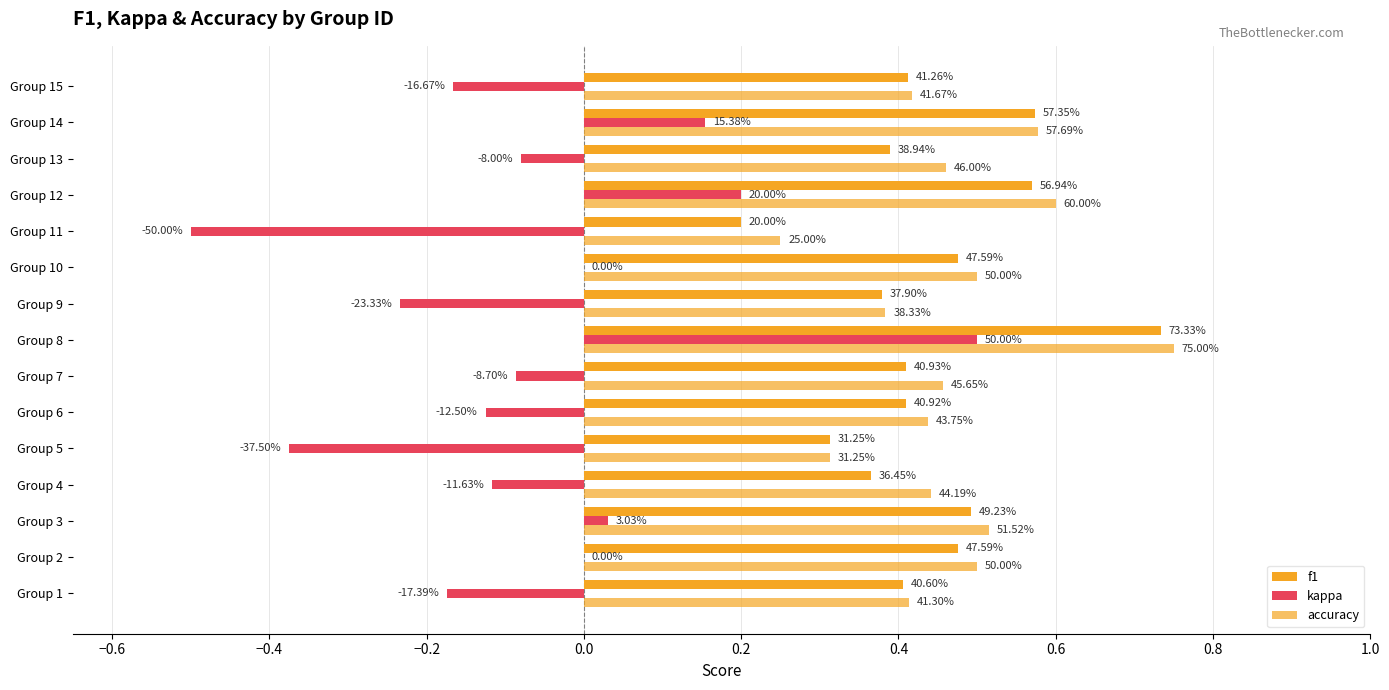

Does the chart contain any negative values?

Yes